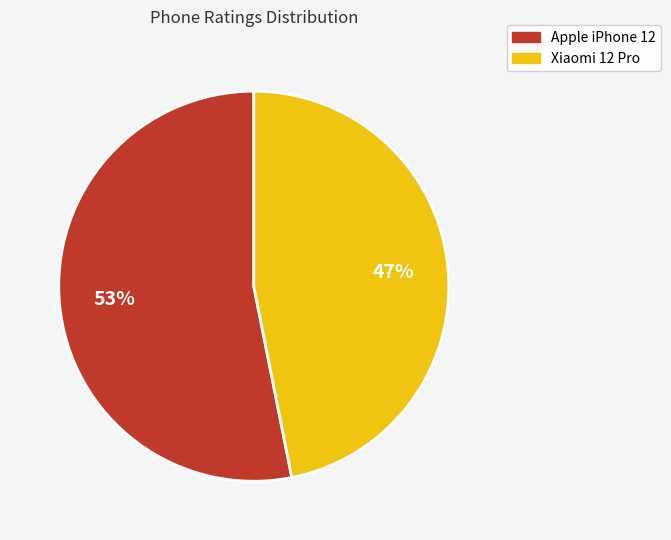

Is the sum of Xiaomi 12 Pro and Apple iPhone 12 greater than half?

Yes